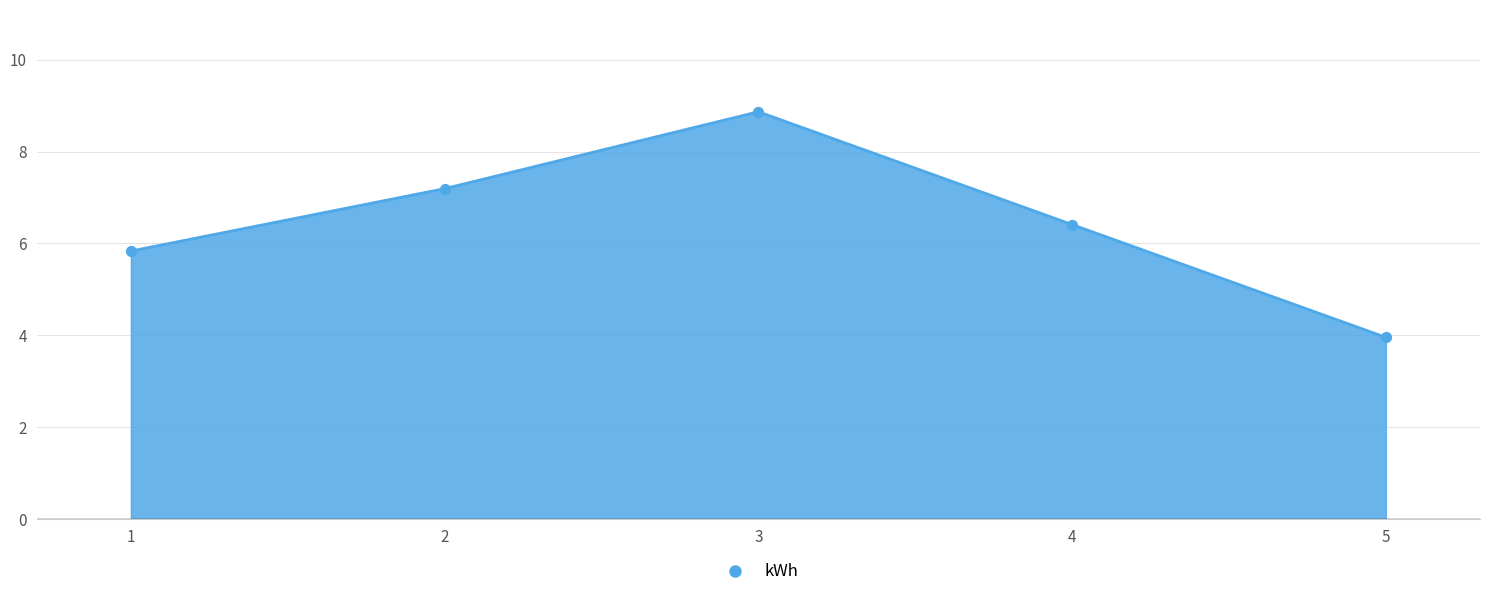

What is the change in value from 4 to 5?

-2.5